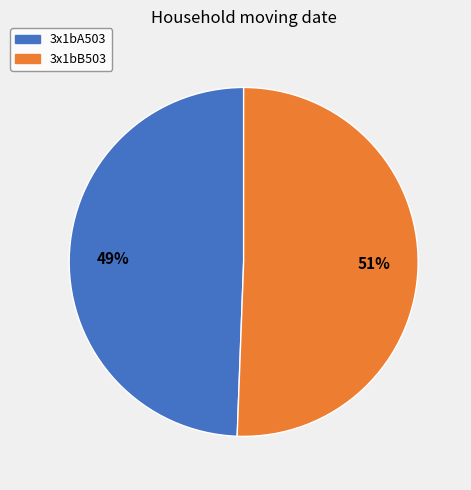

Which has a higher value, 3x1bB503 or 3x1bA503?

3x1bB503